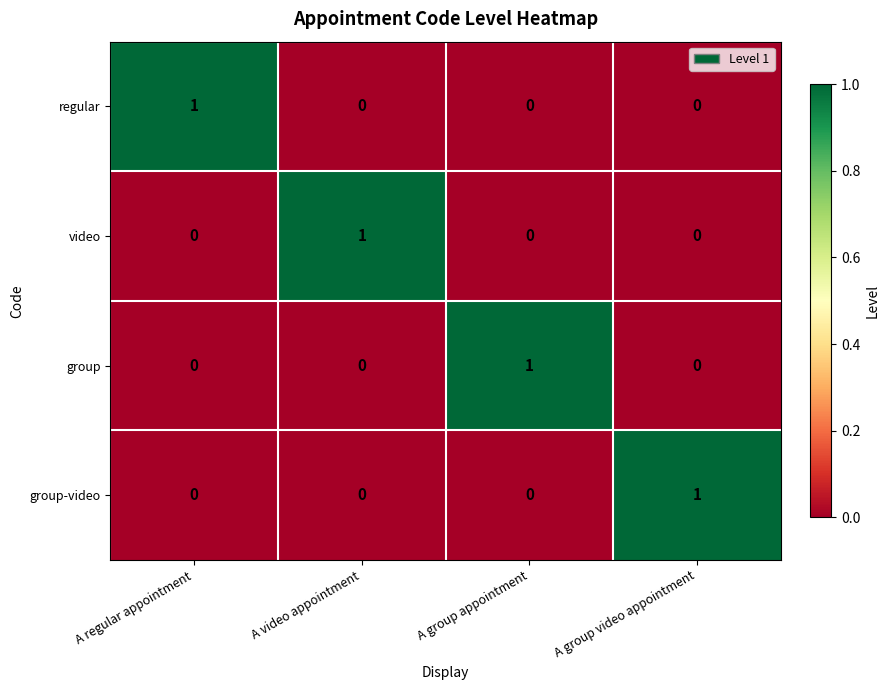

Reading right to left, what are all the values shown in this chart?

regular: 0	0	0	1
video: 0	0	1	0
group: 0	1	0	0
group-video: 1	0	0	0